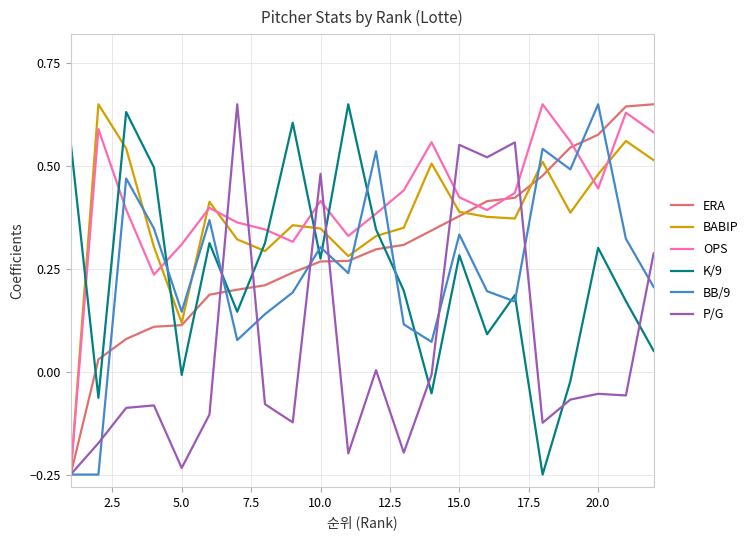

Which series ends up on top after the final intersection of BB/9 and K/9?

BB/9